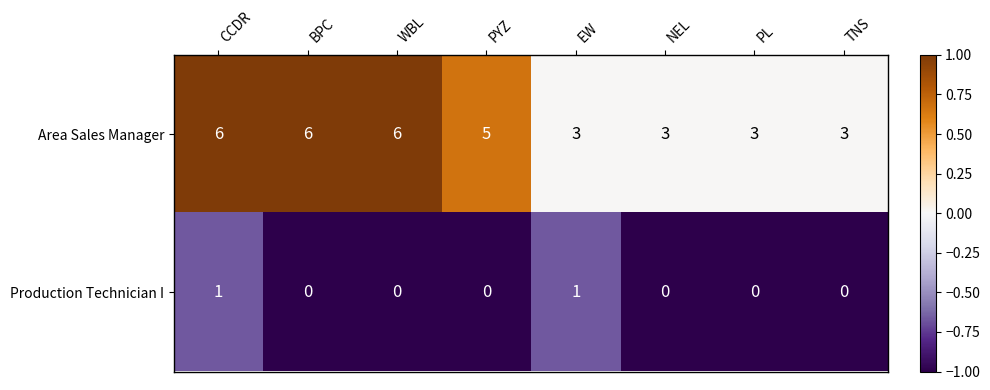

Rank the series at WBL from highest to lowest value.

Area Sales Manager, Production Technician I